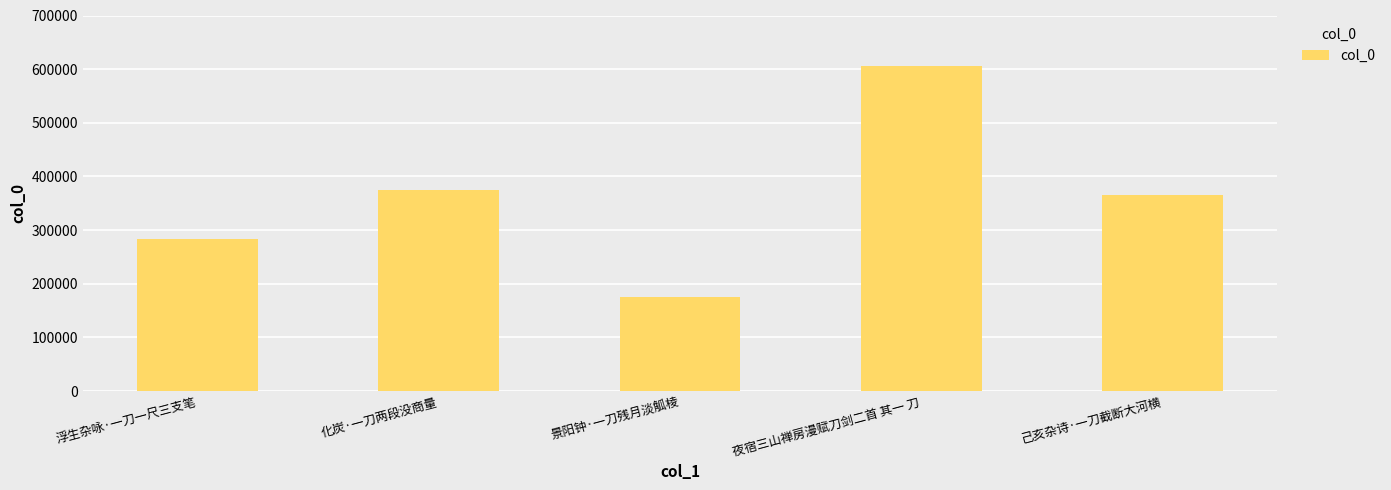

The value at 浮生杂咏·一刀一尺三支笔 is 284188. True or false?

True